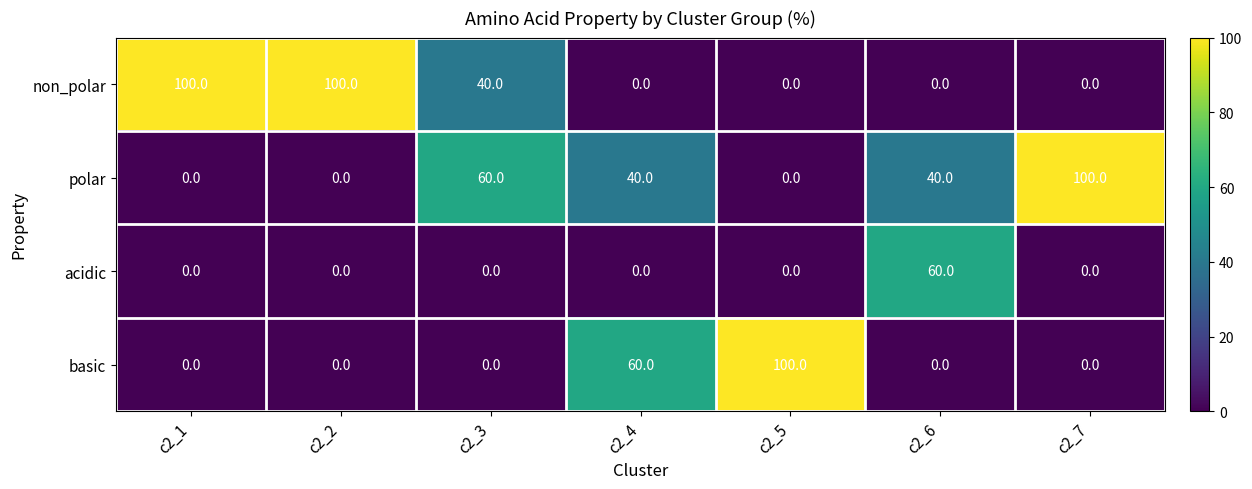

How many data points in basic are above 0?

2